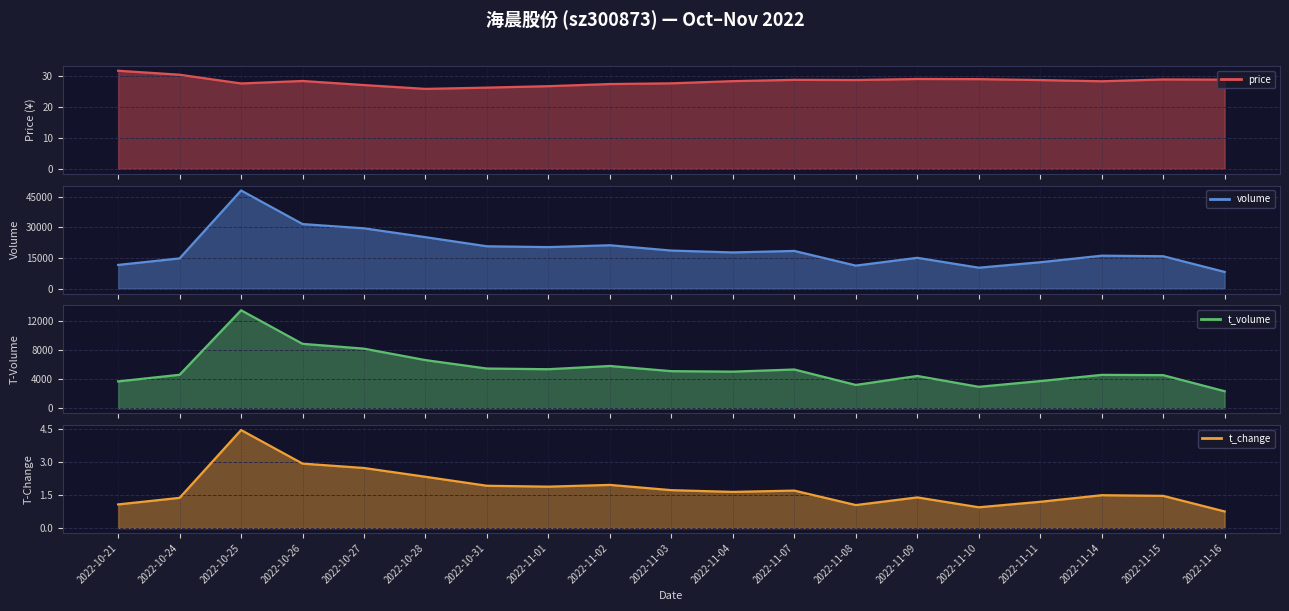

What is the average value of the price series?

28.4